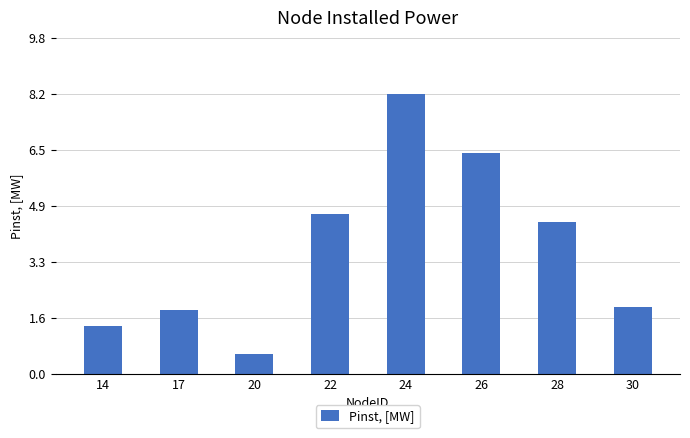

What is the difference between the maximum and second lowest values?

6.8